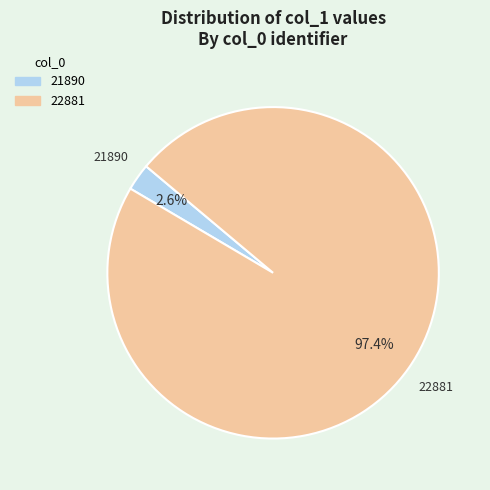

Between 21890 and 22881, which is larger?

22881